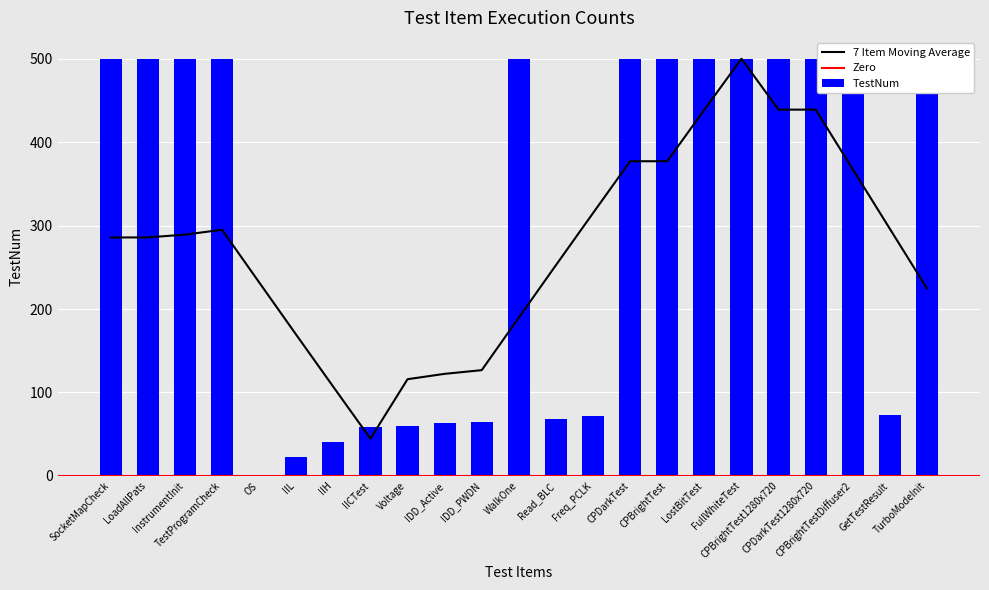

Is it true that the value at Freq_PCLK is 16?

False